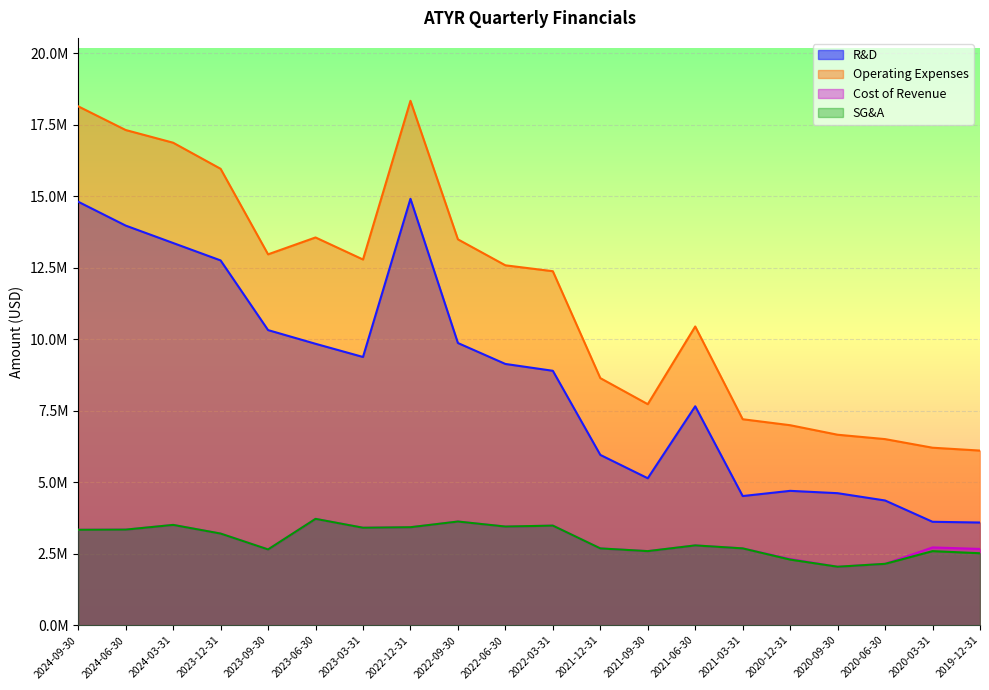

How many interior local peaks does the SG&A series have?

6